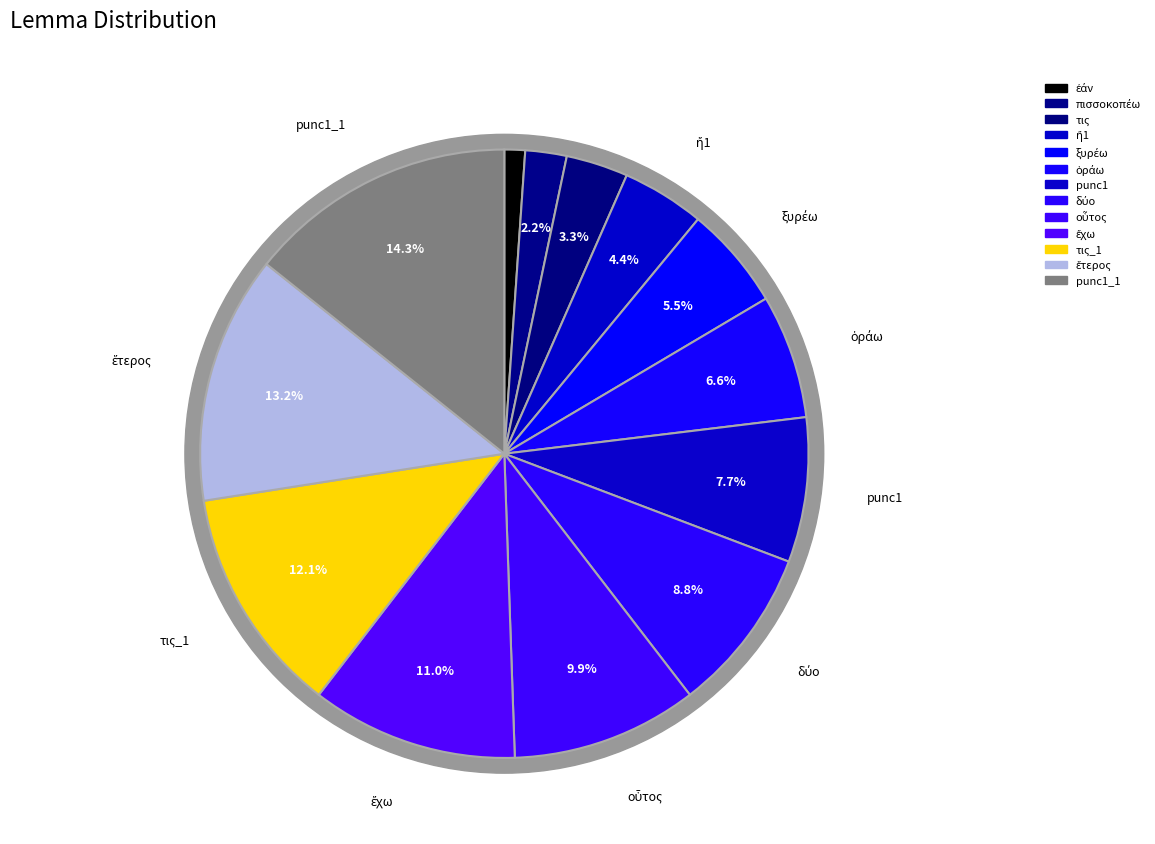

Is it true that πισσοκοπέω is 2% of the pie?

True